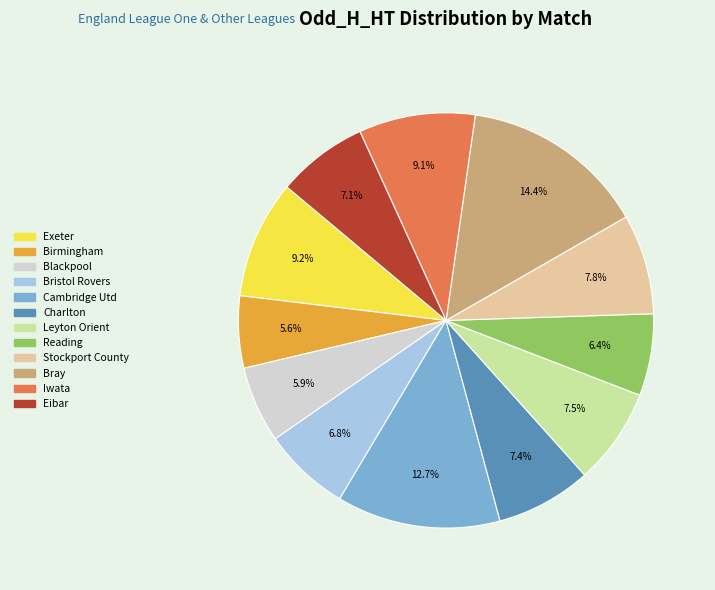

How many slices are in this pie chart?

12